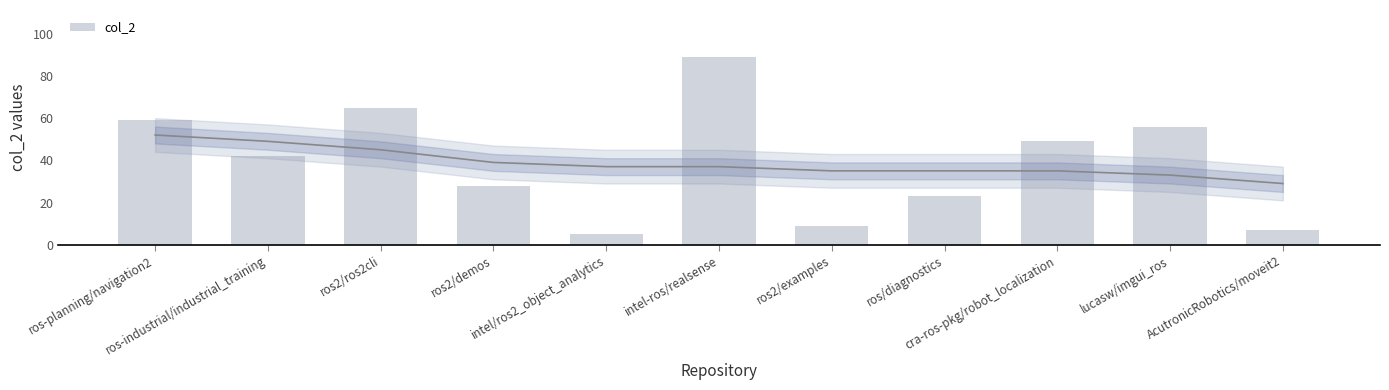

Is it true that the value at intel-ros/realsense is 33?

False